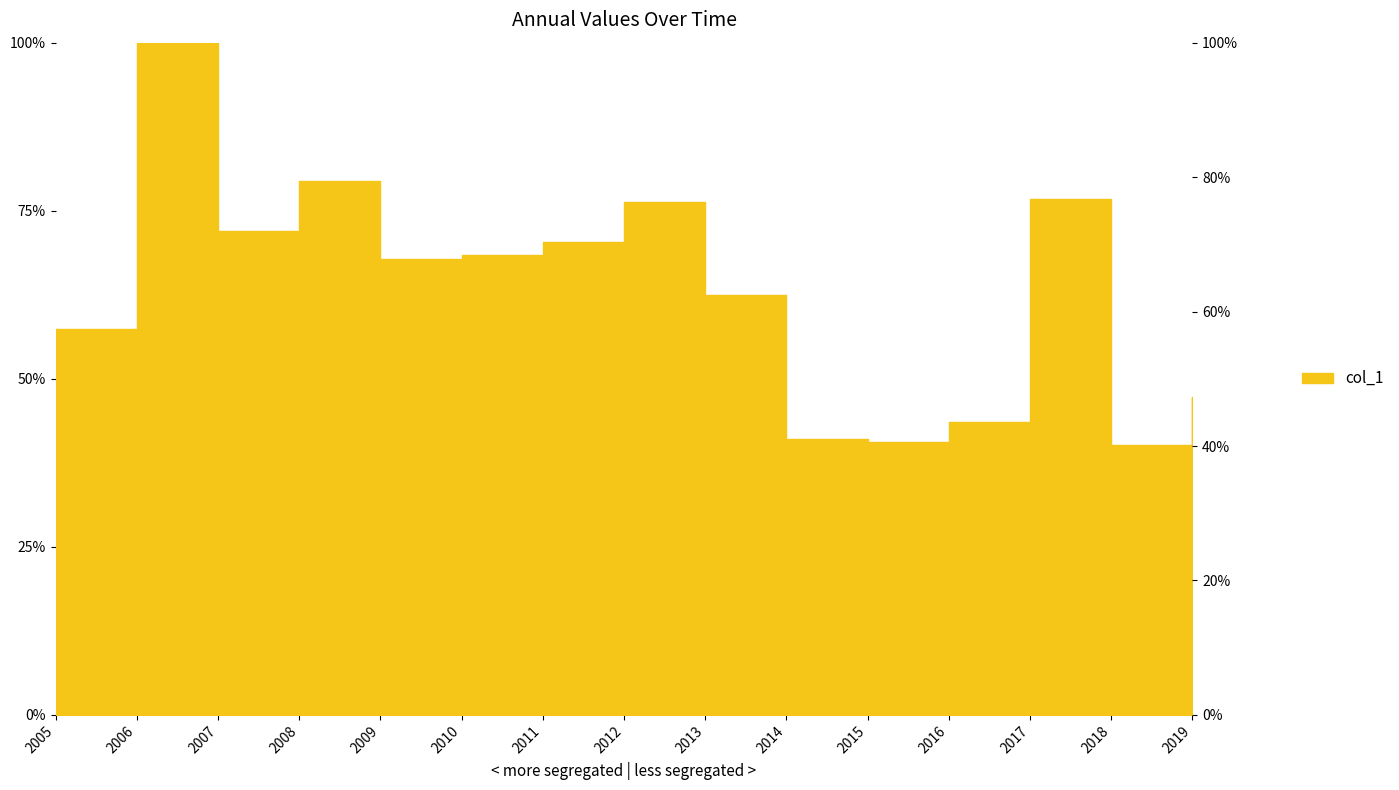

True or false: there are more than 0 points higher than both neighbors.

True